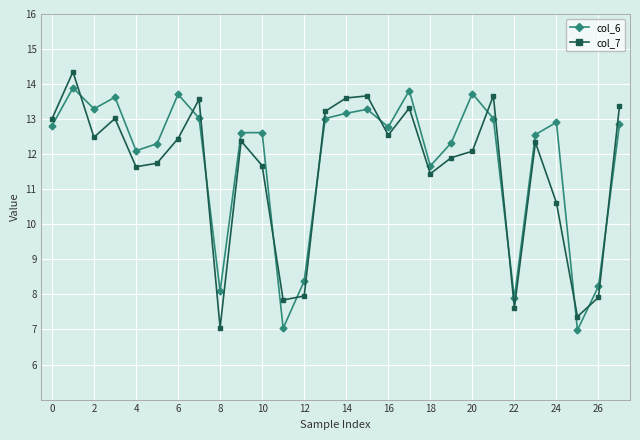

Which series ends up on top after the final intersection of col_7 and col_6?

col_7